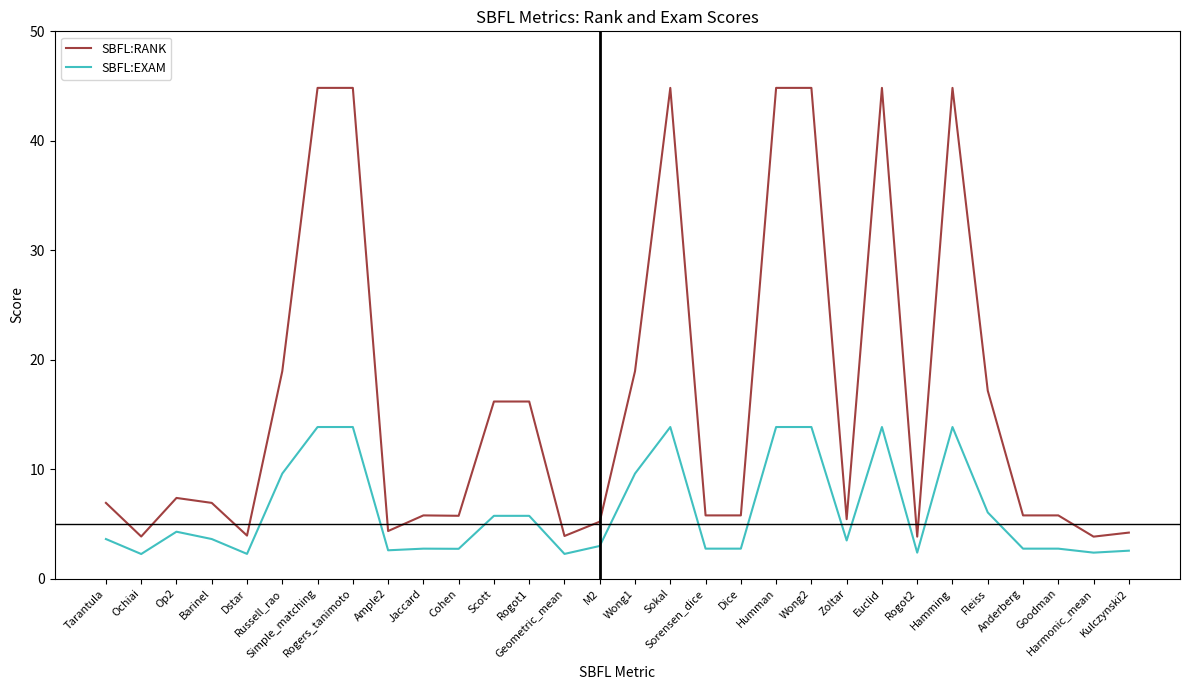

Rank the series by their average value, from highest to lowest.

SBFL:RANK, SBFL:EXAM